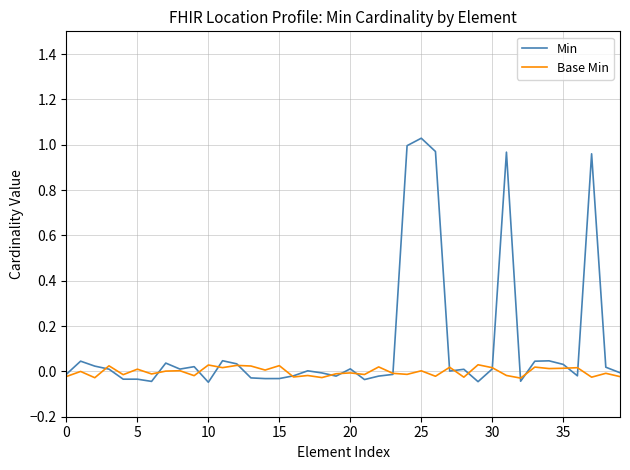

Rank the series by their maximum value, from lowest to highest.

Base Min, Min